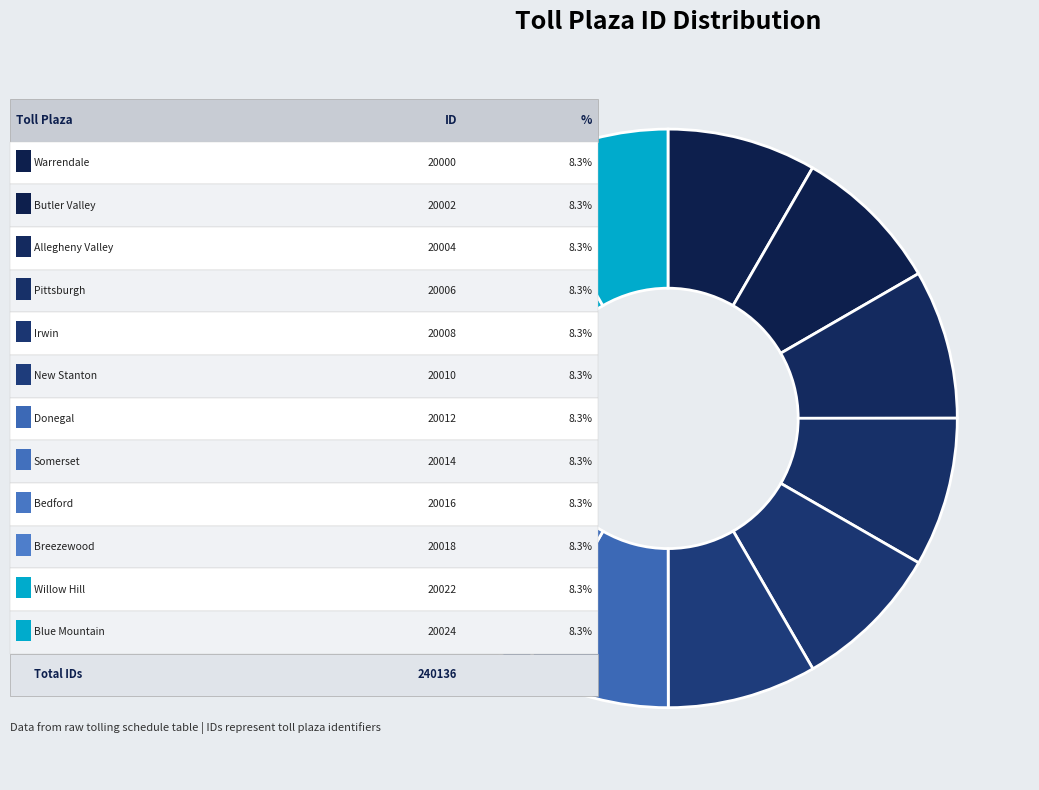

What is the smallest slice in the pie chart?

Warrendale